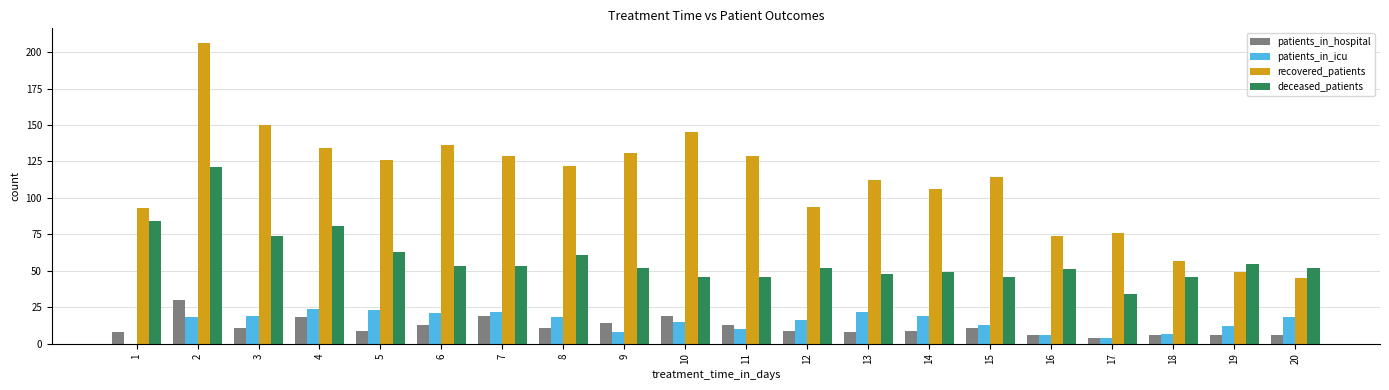

At which label is recovered_patients closest to 125?

5